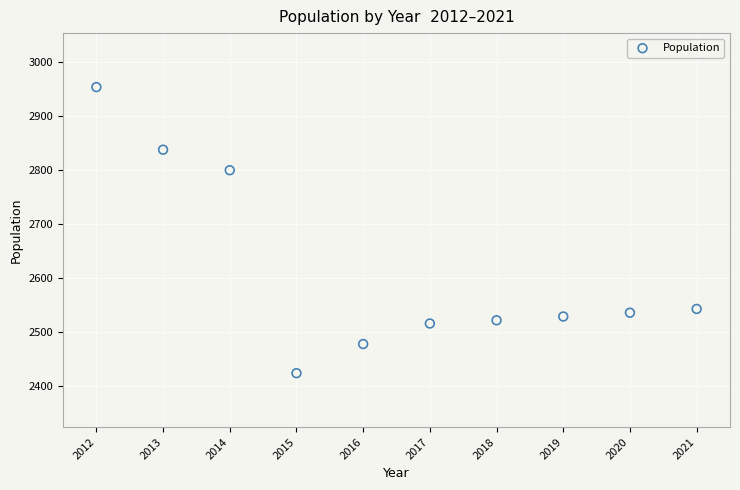

What Y value in the scatter plot is closest to 2689?

2800